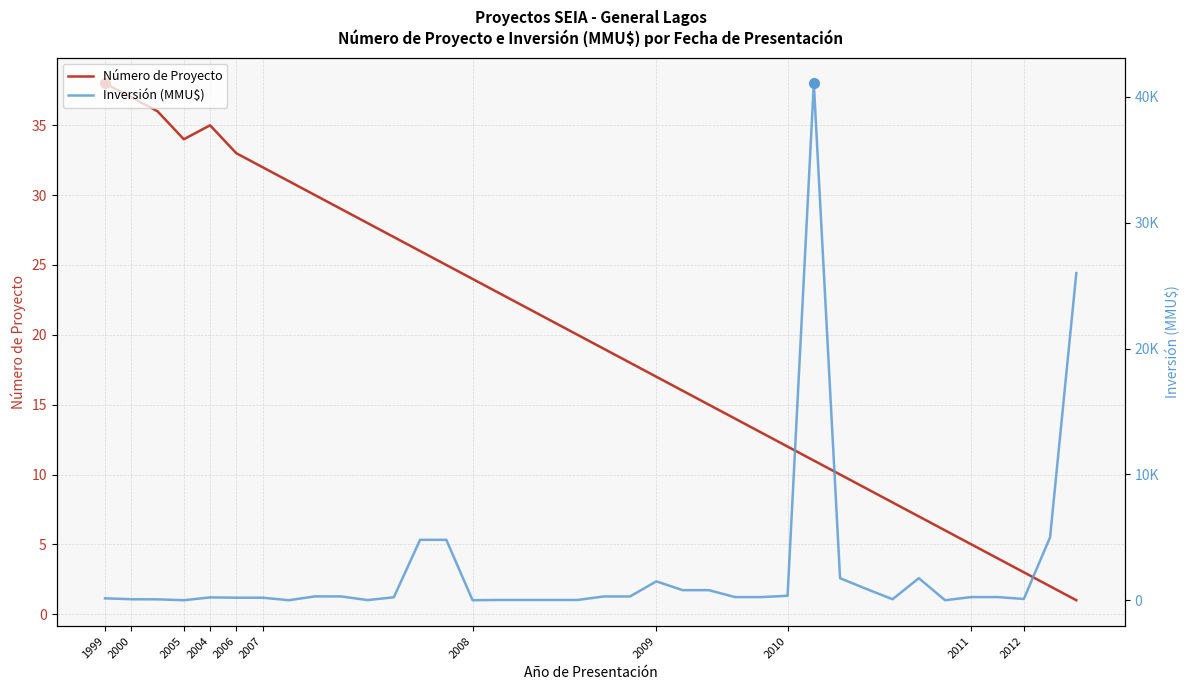

How many data points in Inversión (MMU$) are less than 250?

18